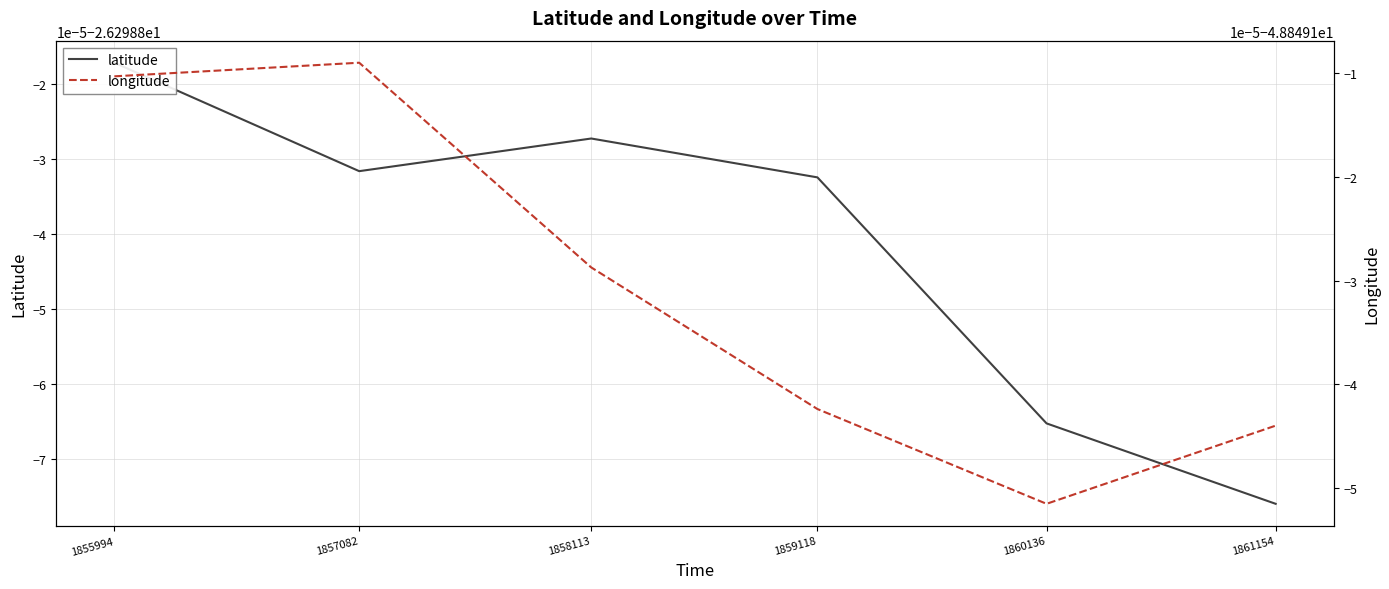

Reading right to left, extract all data points from this chart.

latitude: 1861154=-26.3	1860136=-26.3	1859118=-26.3	1858113=-26.3	1857082=-26.3	1855994=-26.3
longitude: 1861154=-48.8	1860136=-48.8	1859118=-48.8	1858113=-48.8	1857082=-48.8	1855994=-48.8